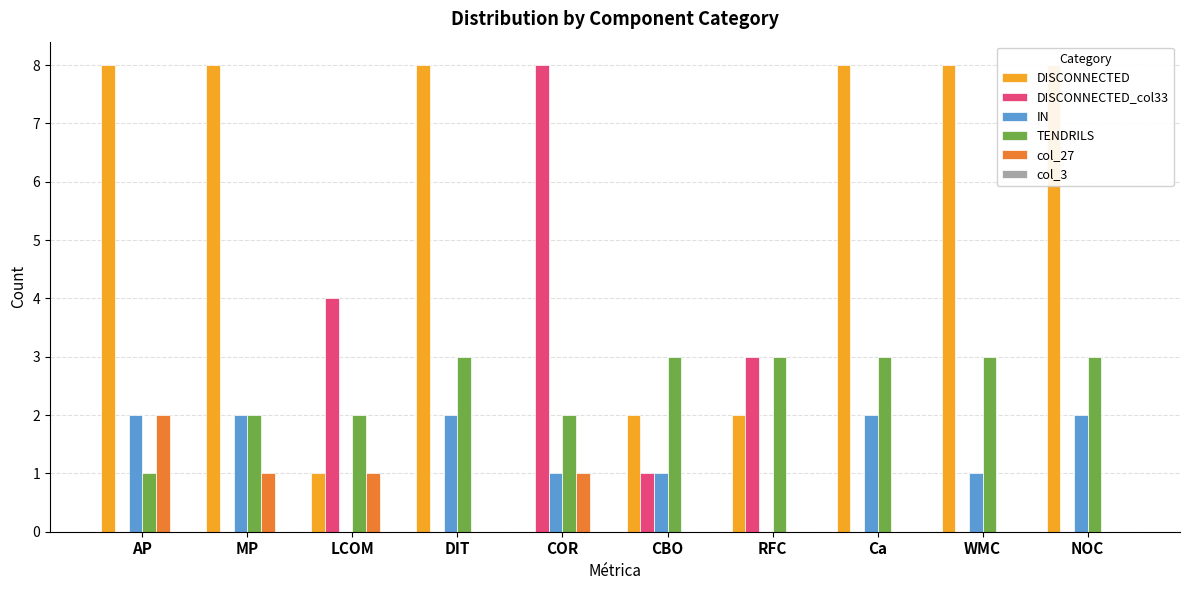

At AP, list the series in order from smallest to largest.

DISCONNECTED_col33, col_3, TENDRILS, IN, col_27, DISCONNECTED